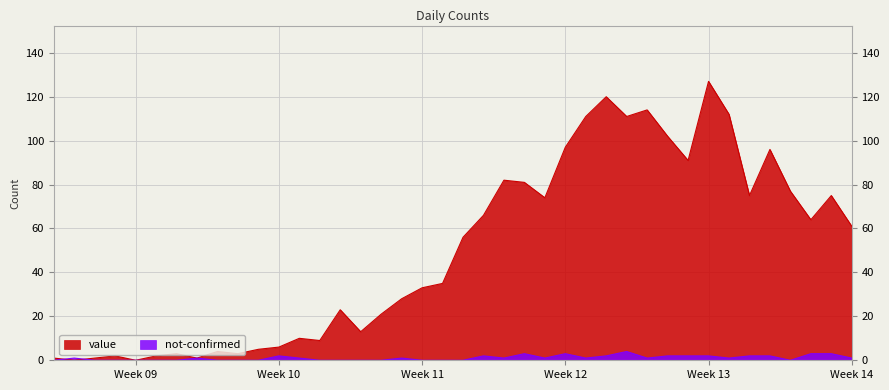

Read the not-confirmed value at 2020-03-22.

1